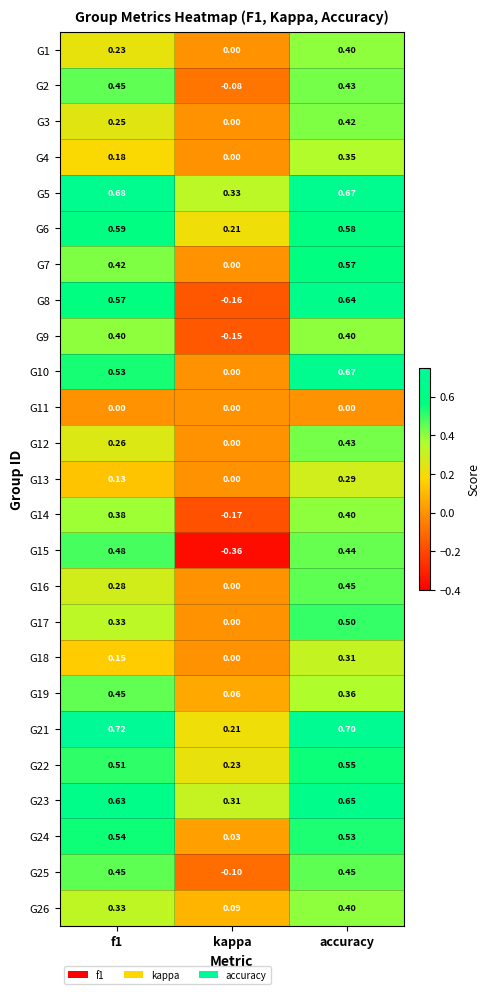

At which label does G3 reach its peak?

accuracy